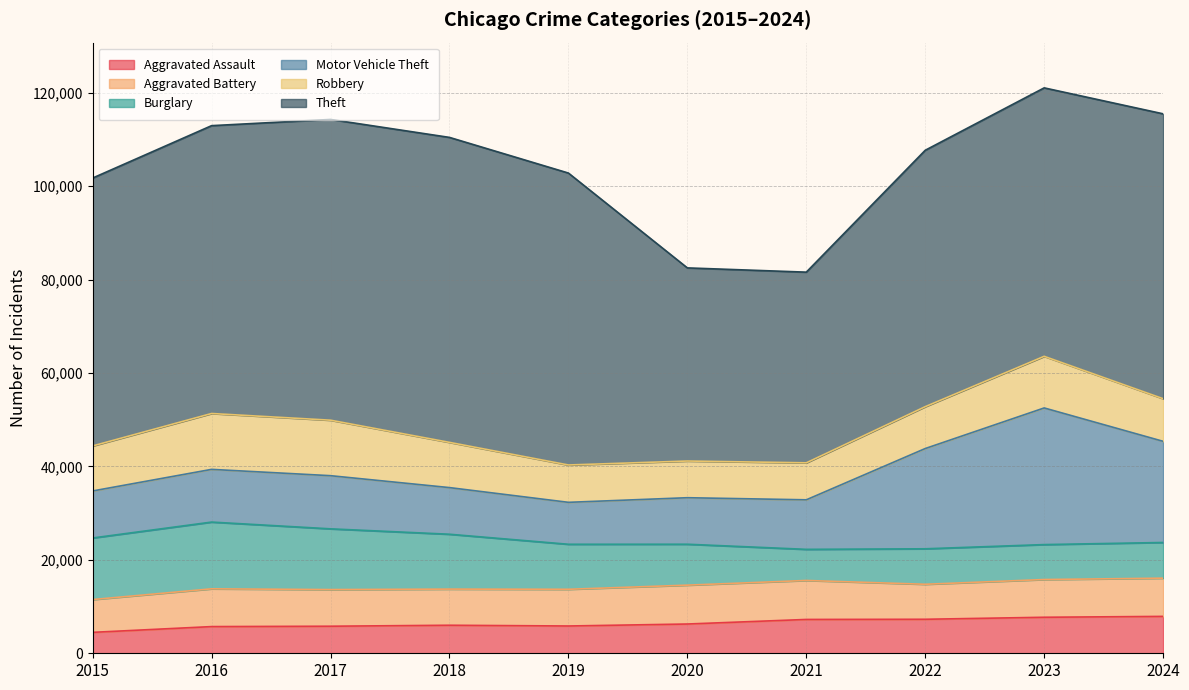

Rank the series at 2015 from highest to lowest value.

Theft, Burglary, Motor Vehicle Theft, Robbery, Aggravated Battery, Aggravated Assault